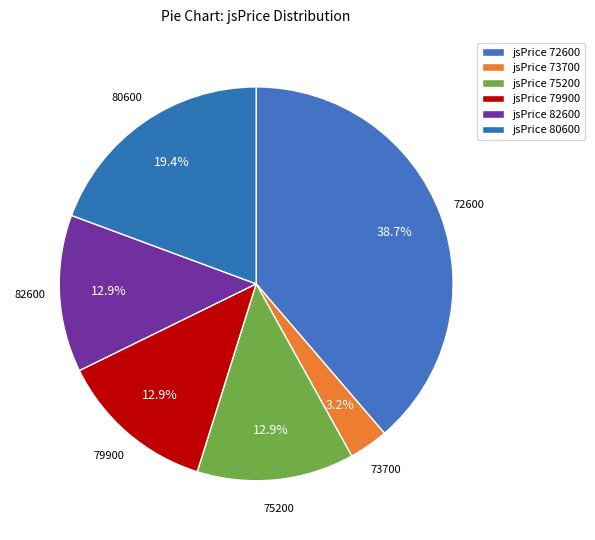

Count the number of slices in the pie.

6